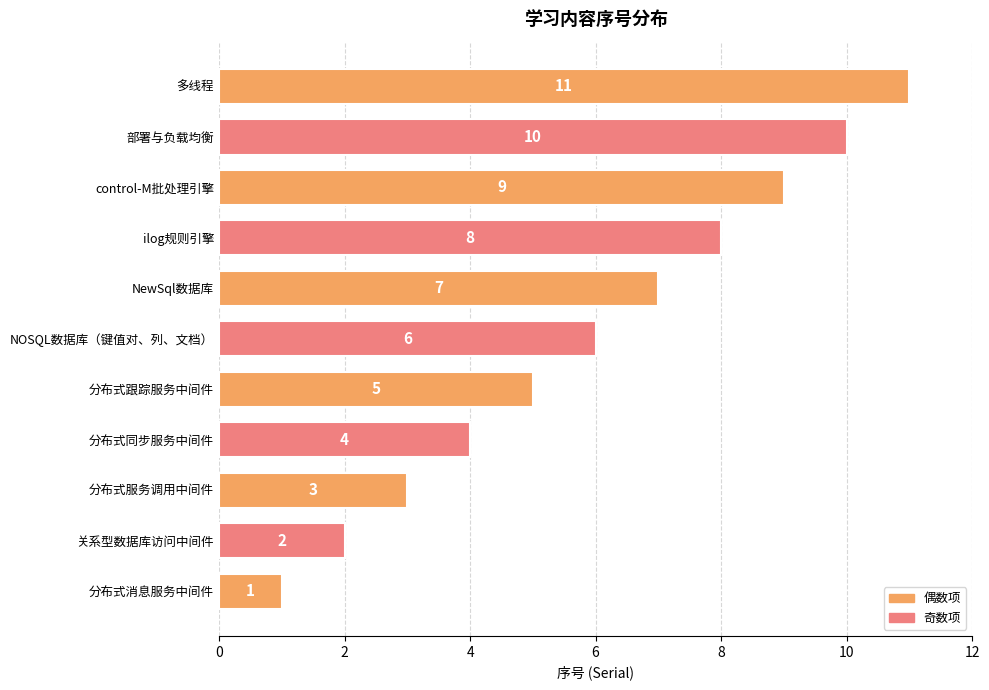

What is the change in value from 分布式服务调用中间件 to 分布式跟踪服务中间件?

+2